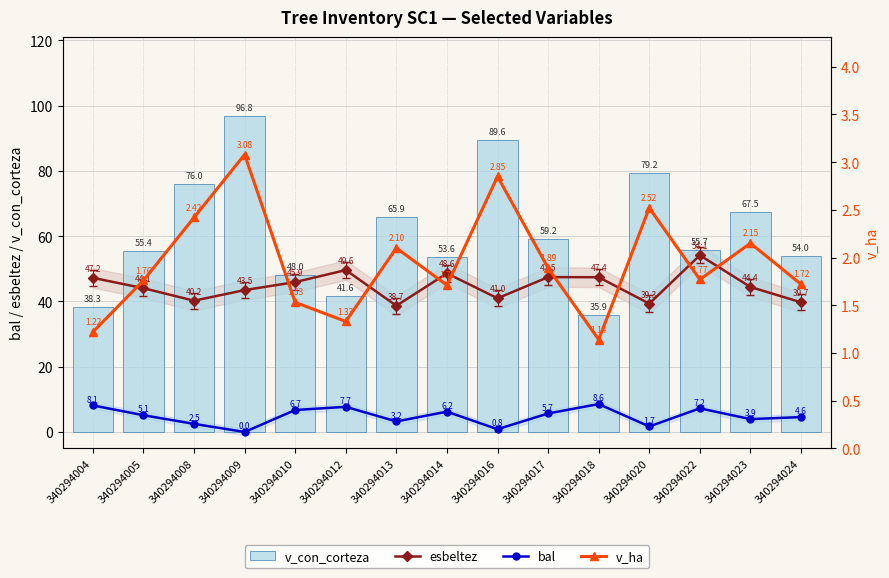

How many values in the bal series exceed 5?

8